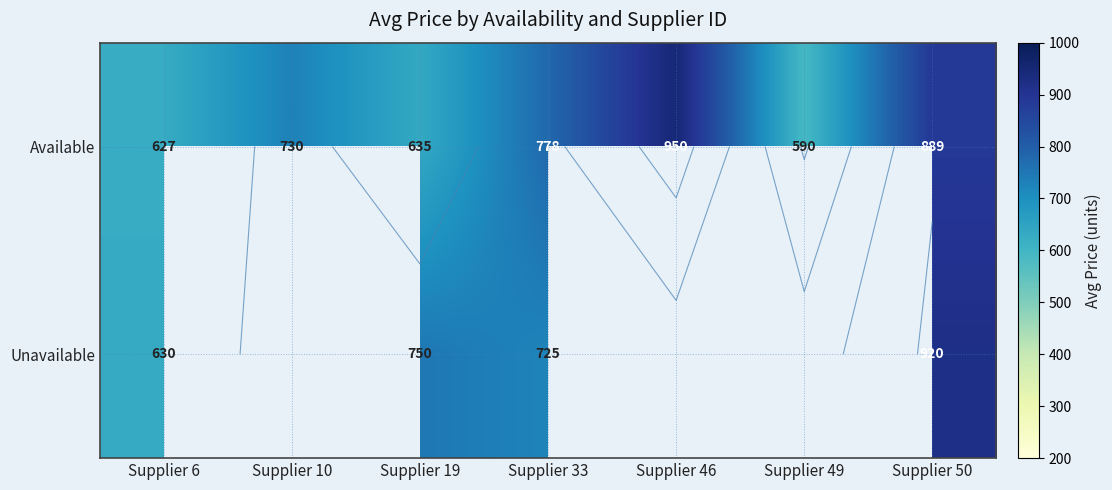

What is the smallest value displayed?

590.0